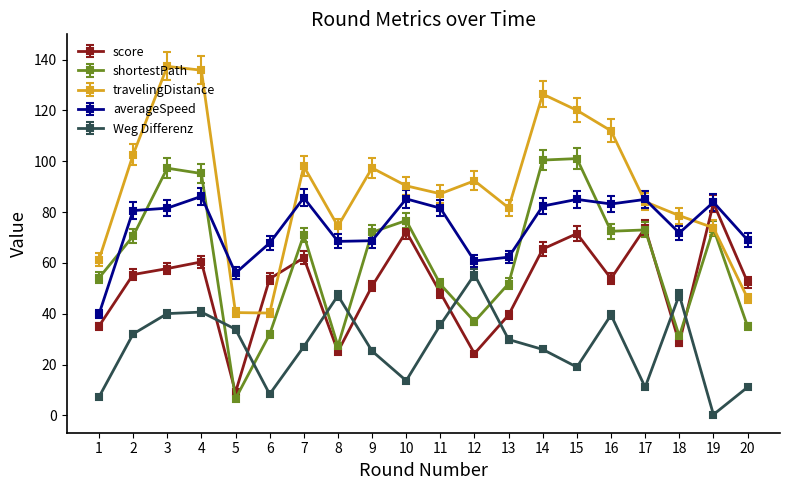

True or false: travelingDistance has a value of 119.9 at 19.

False